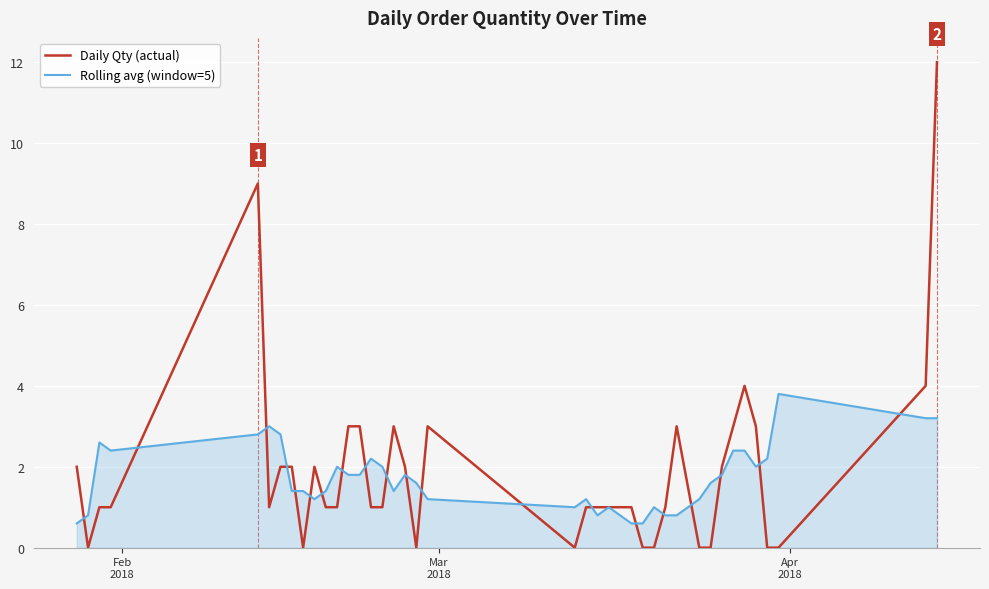

True or false: Daily Qty (actual) and Rolling avg (window=5) intersect in this chart.

True